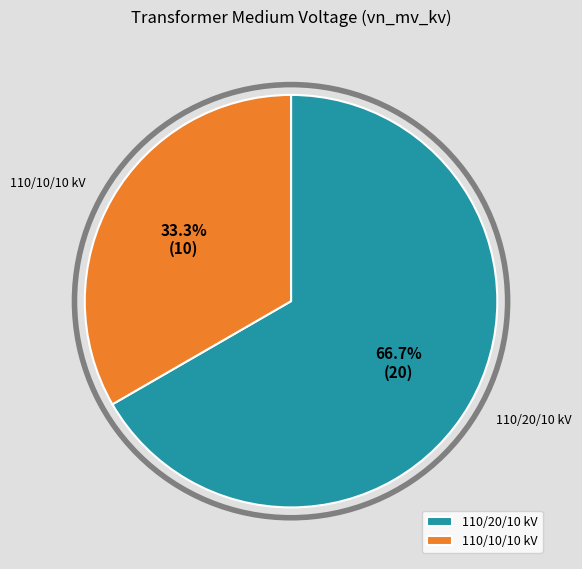

What percentage do 110/20/10 kV and 110/10/10 kV together represent?

100.0%